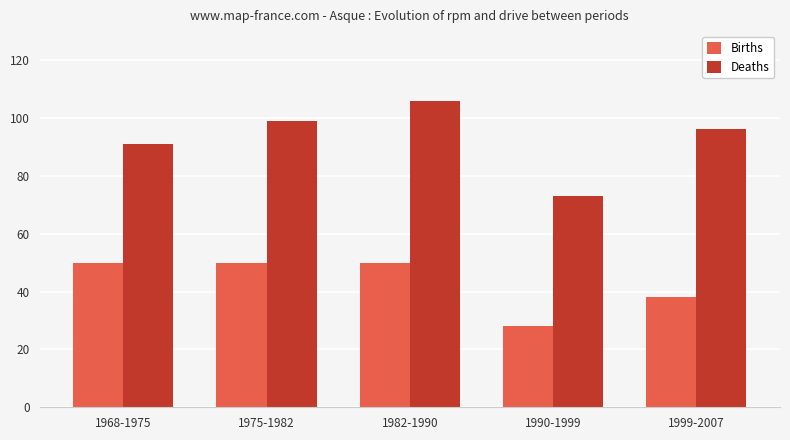

What are all the series names shown in the legend?

Births, Deaths